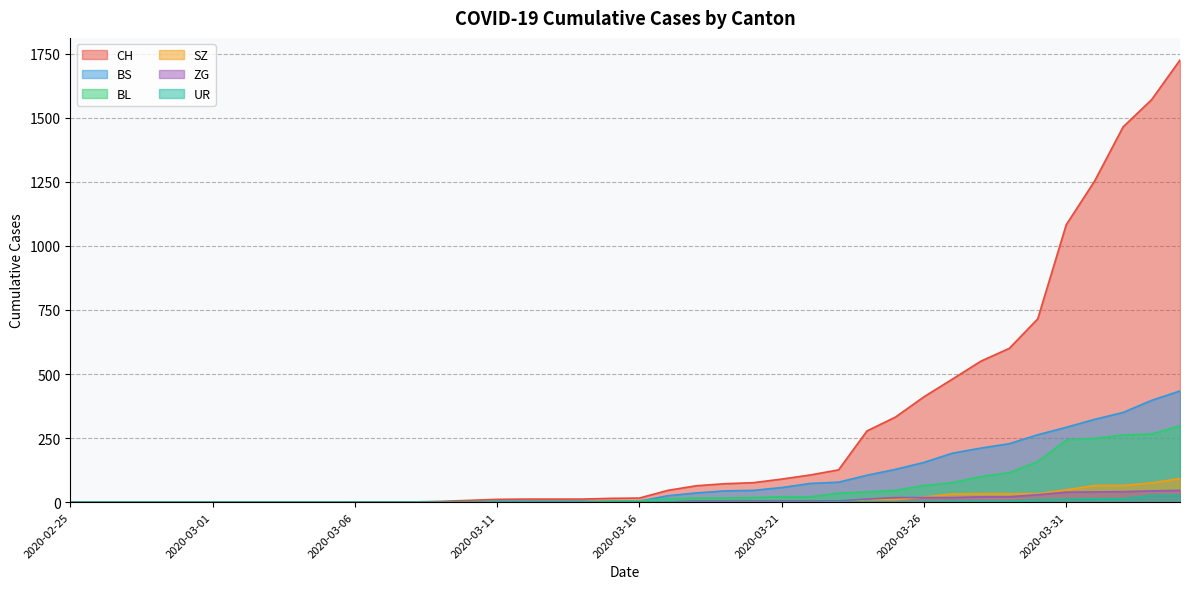

How many categories are shown in the chart?

40